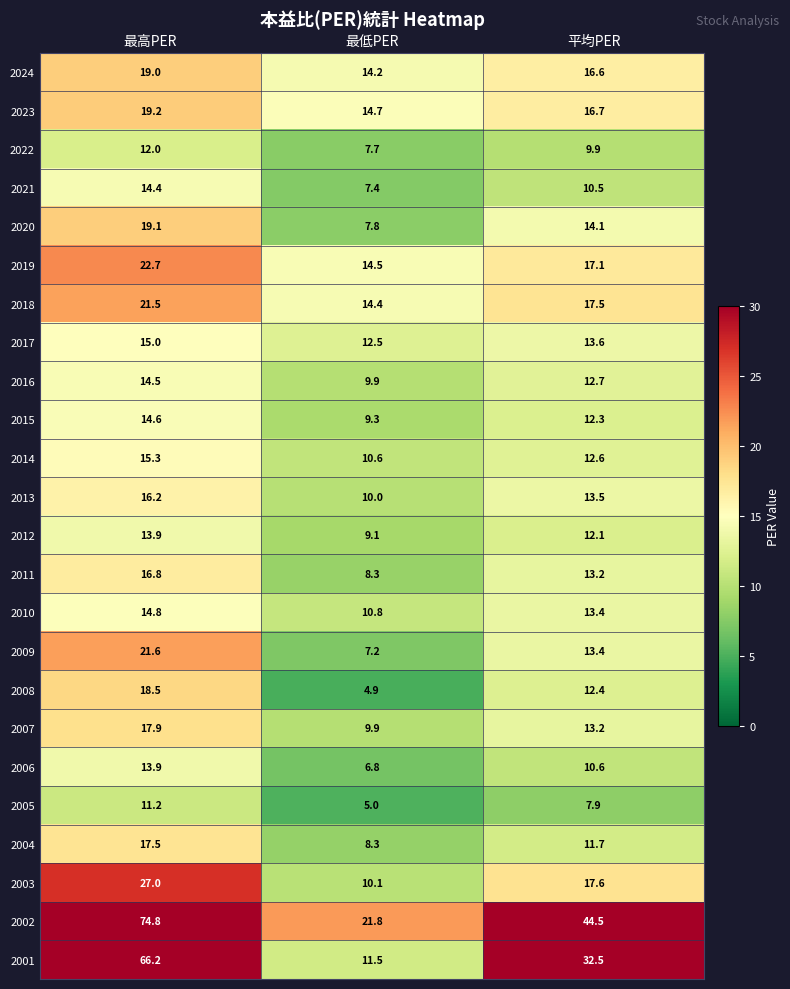

Count the number of data series in this chart.

24